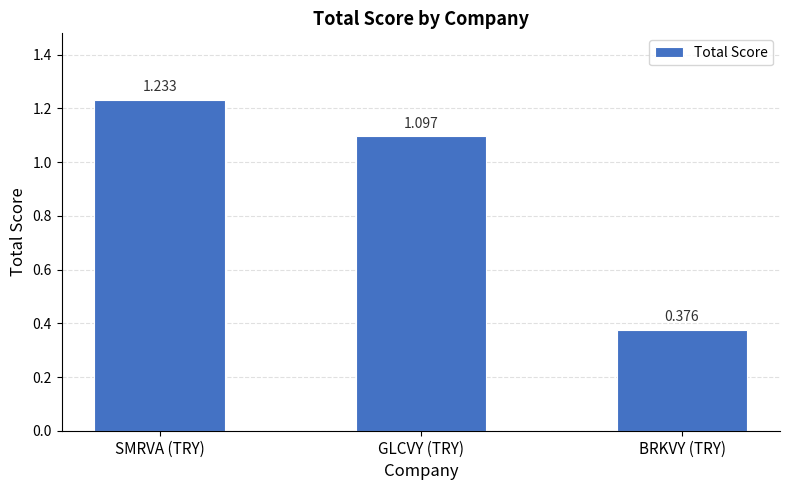

At which label is the value closest to 0?

BRKVY (TRY)